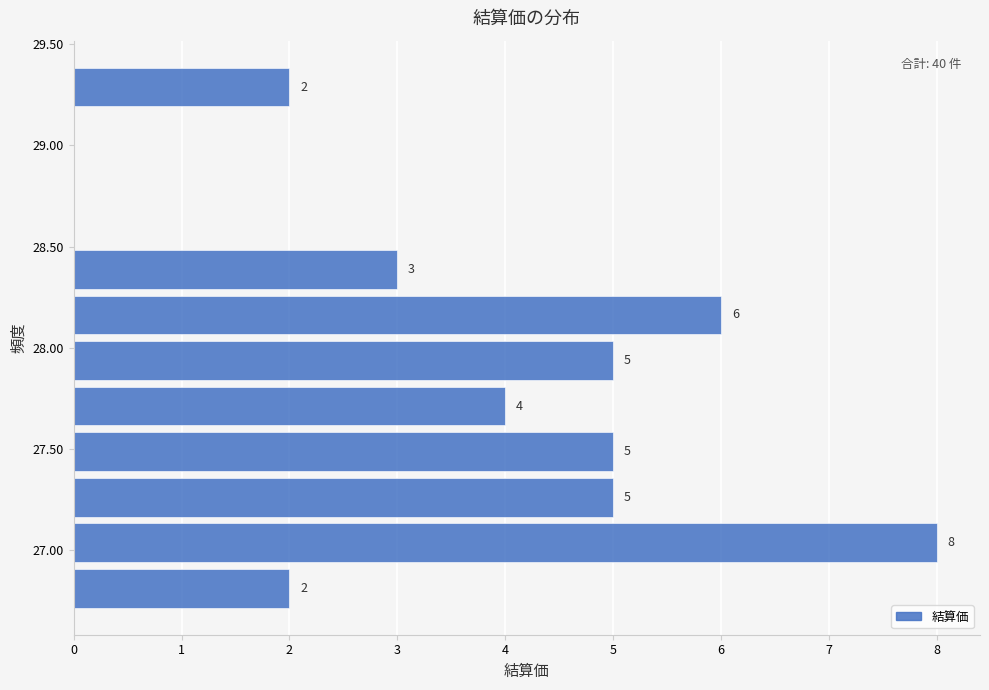

Over which range of the y-axis is the bar longest?

26.925 to 27.150